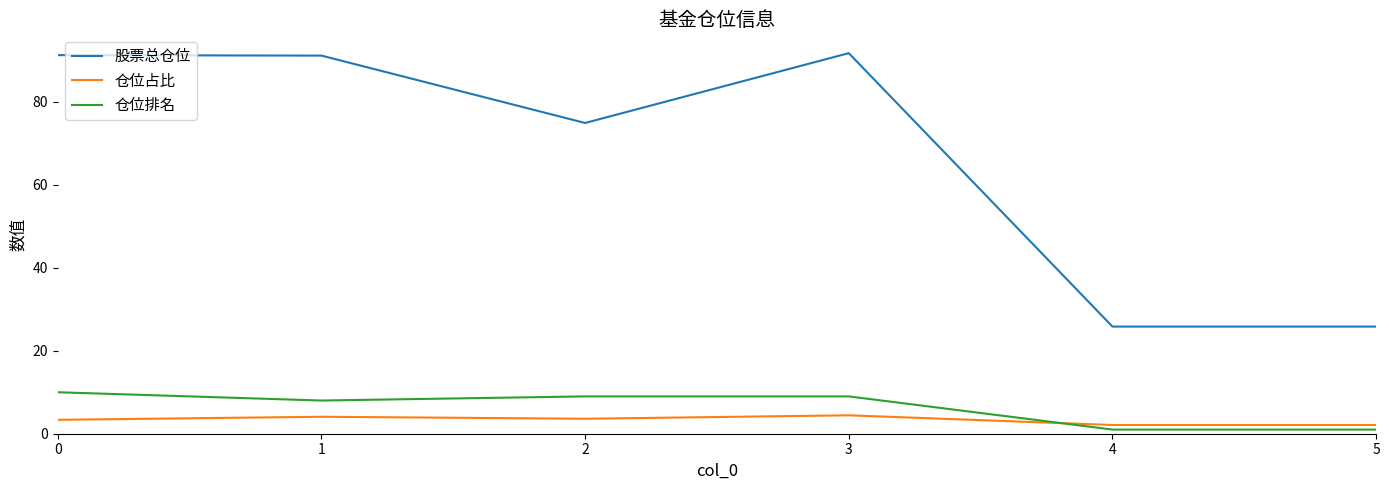

What is the greatest value displayed?

91.8